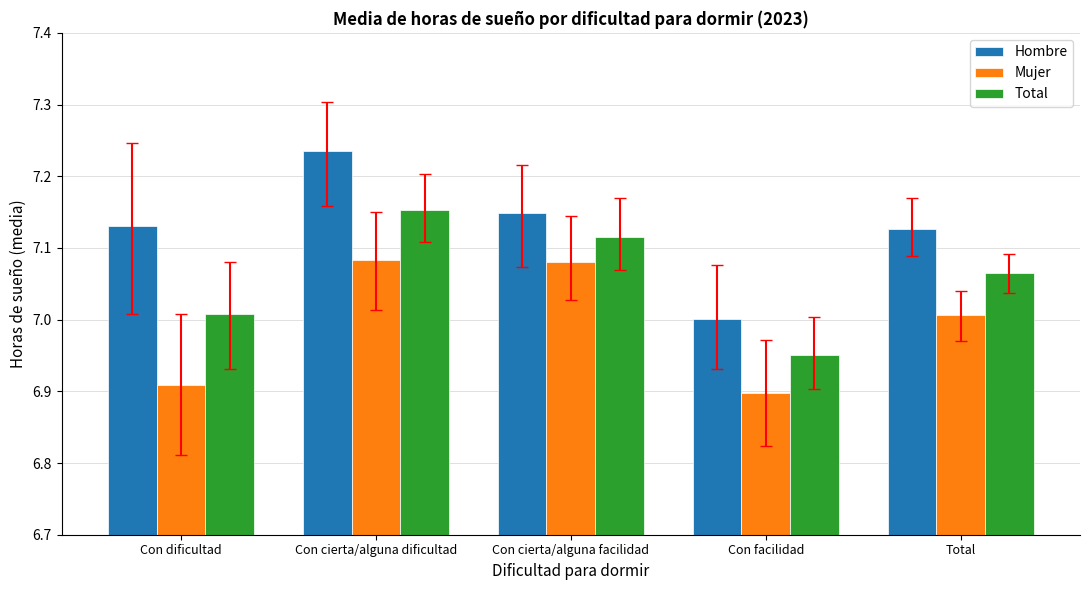

Between Con dificultad and Con cierta/alguna dificultad, which series saw the biggest shift?

Mujer